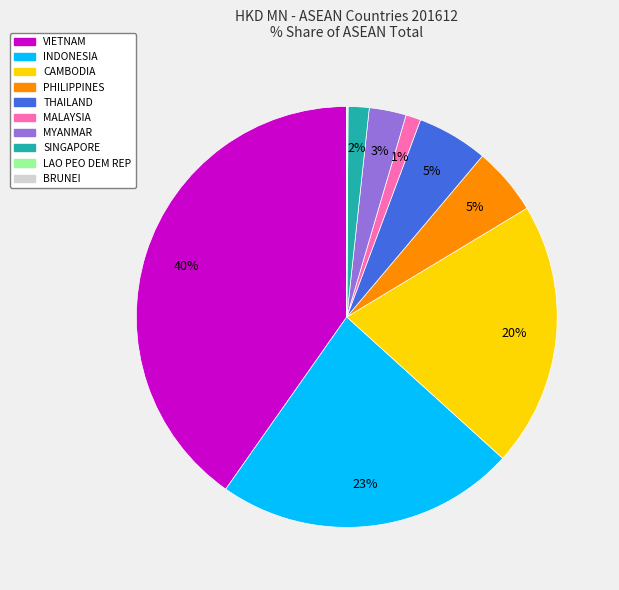

To the nearest percent, what is the difference between the largest and smallest slice percentages?

40%